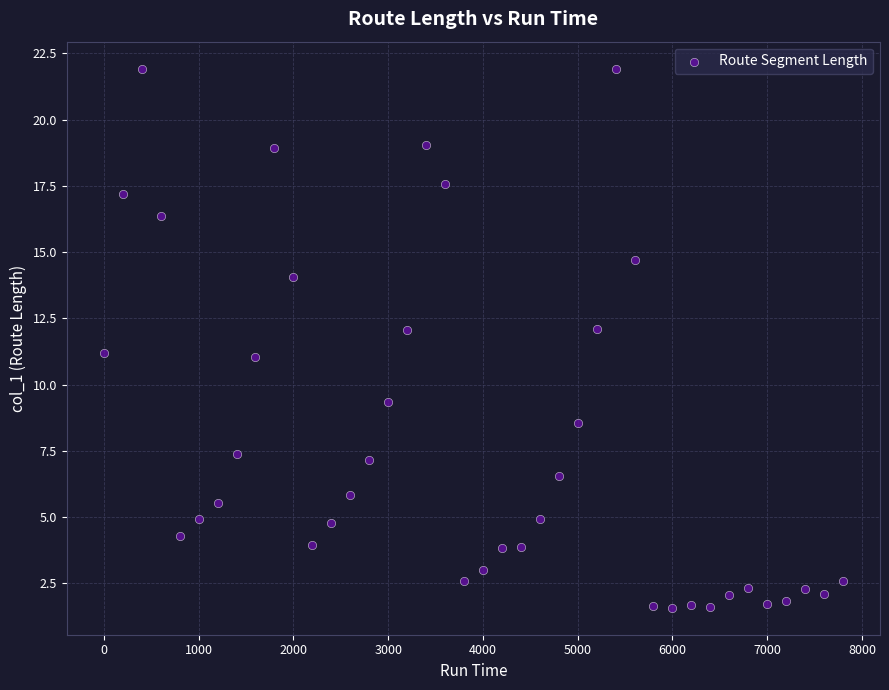

What is the range of X values (max minus min)?

7800.0